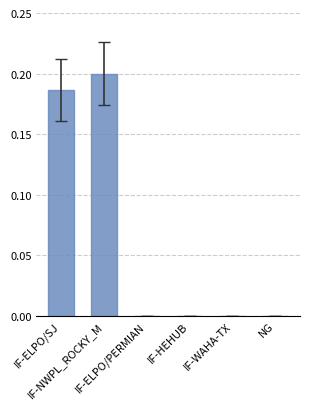

What is the sum of all values?

0.4